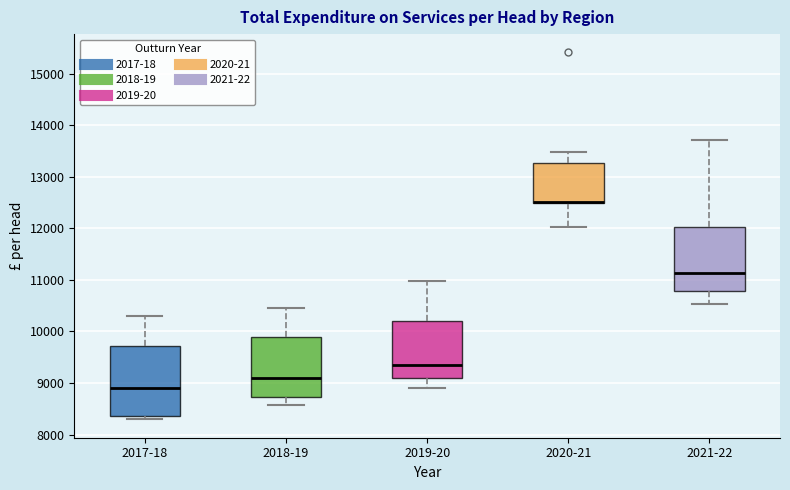

Which box is the tallest, from its lower edge to its upper edge?

2017-18